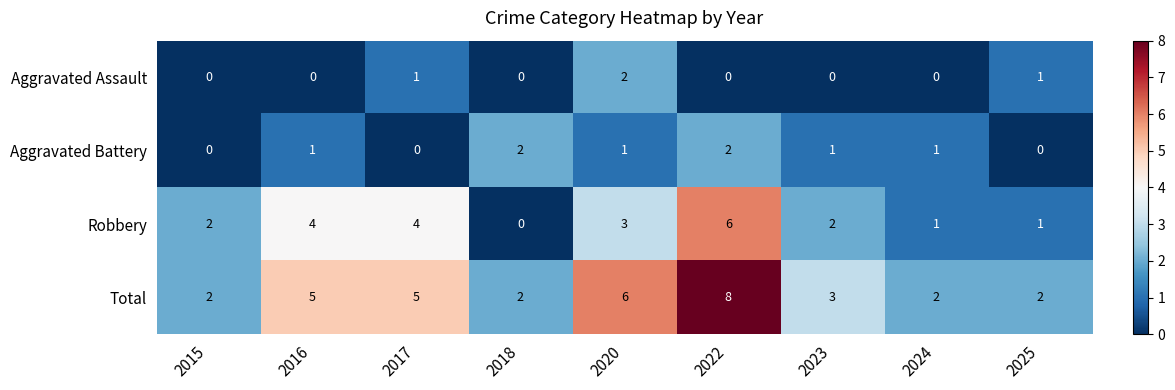

What is the total value across all series at 2025?

4